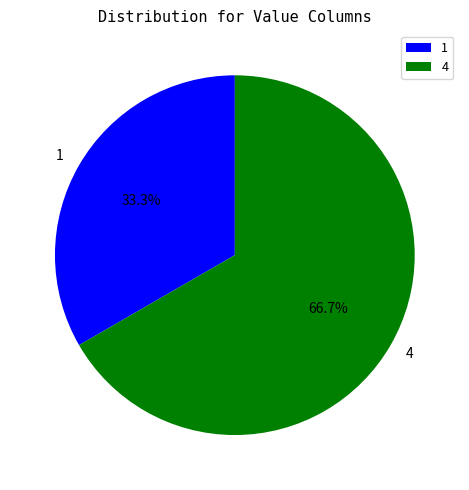

Is it true that 1 is 33% of the pie?

True